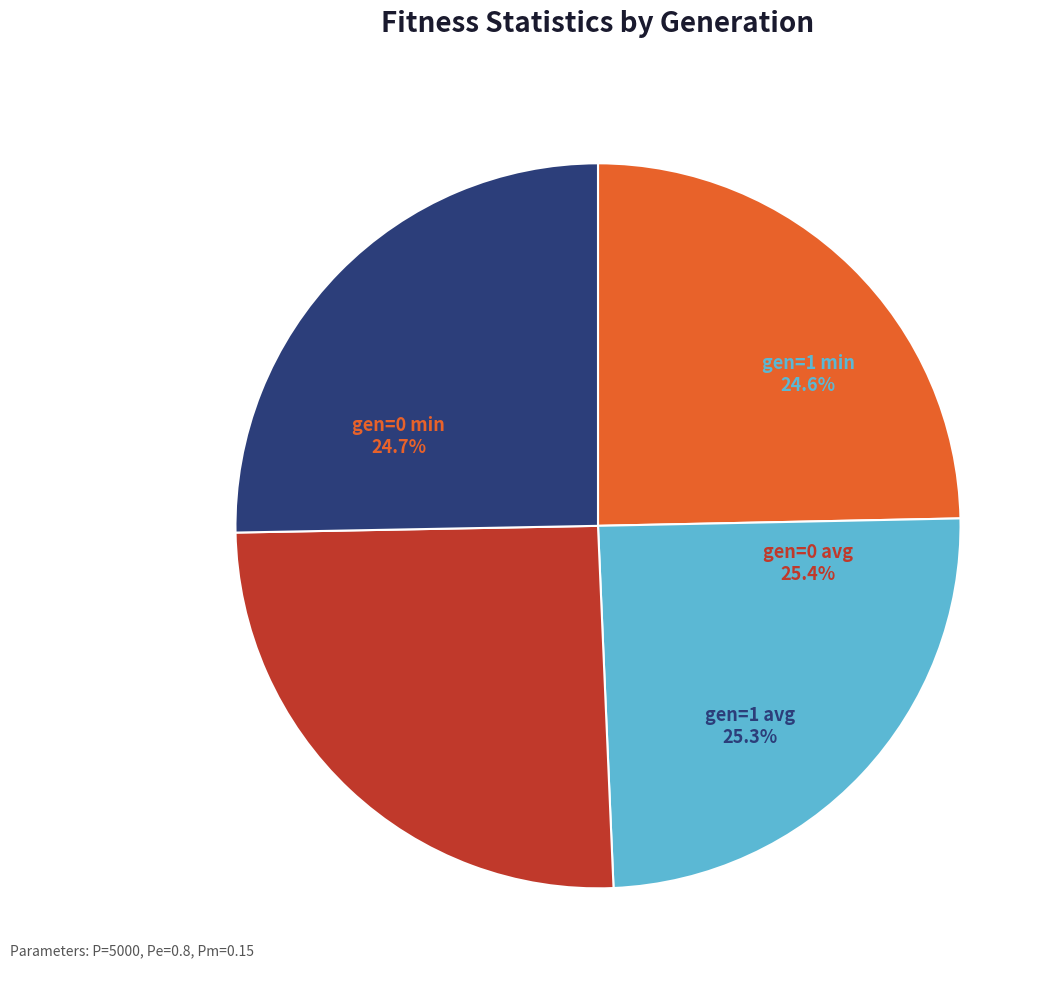

Which category has the smallest portion of the pie?

gen=1 min